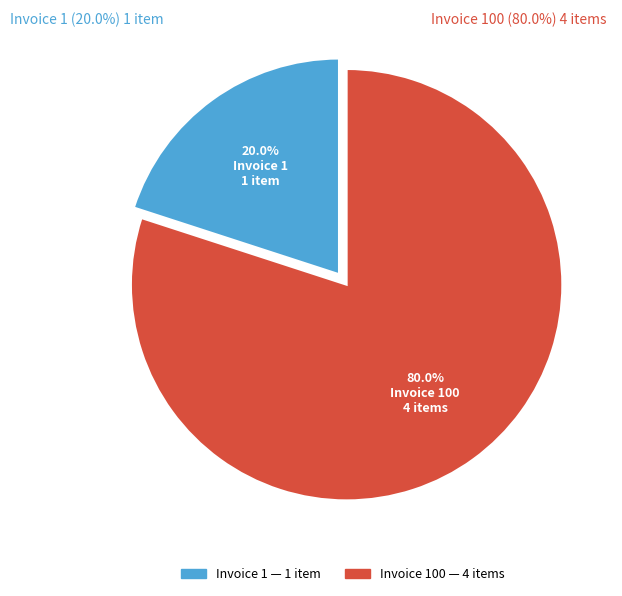

How many segments does this pie chart have?

2